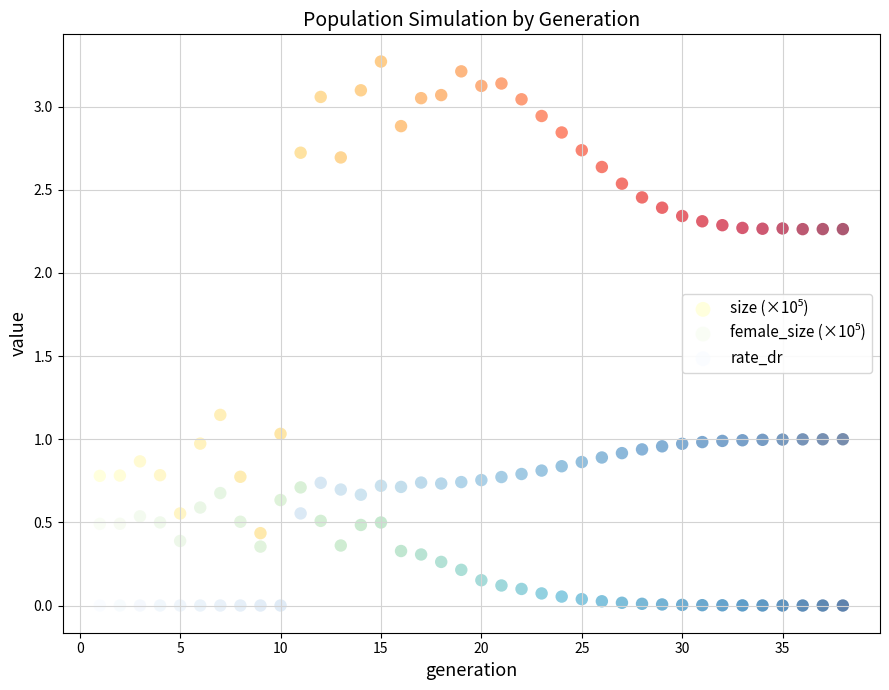

Across all data points, what is the range of Y values (max minus min)?

3.3